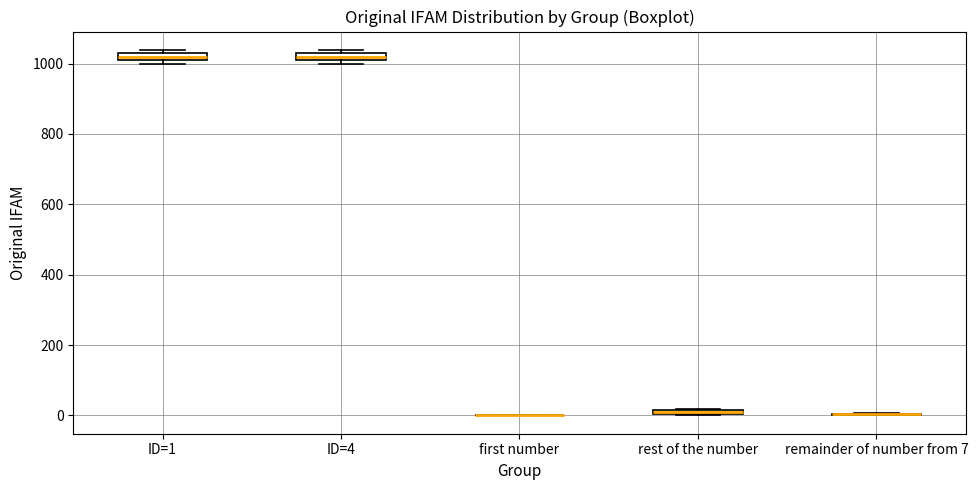

Where is the upper edge of the box for rest of the number on the y-axis? The values are not printed on the chart, so give them approximately, as read against the axis.

20